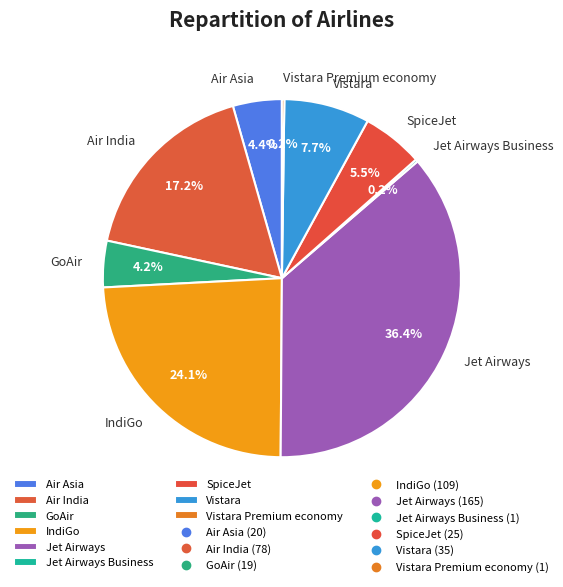

What is the largest slice in the pie chart?

Jet Airways